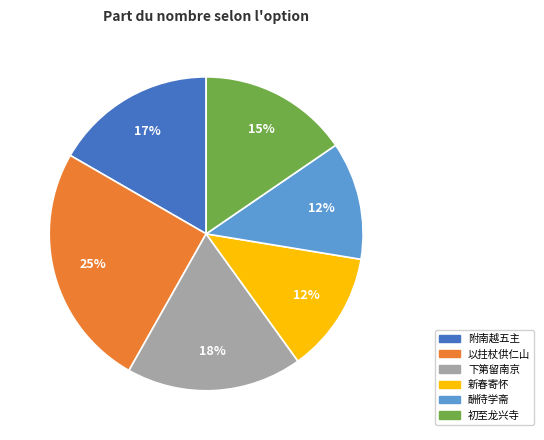

Is there any slice that represents more than half of the pie?

No